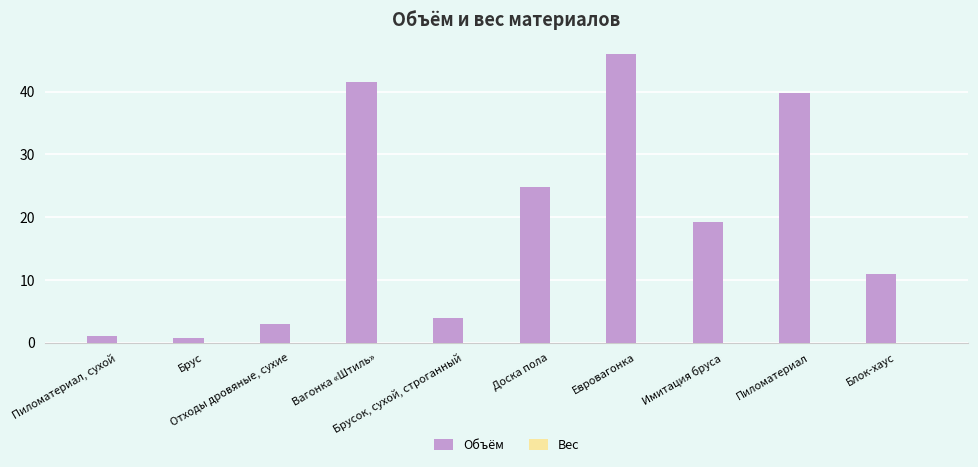

What is the average value?

19.1